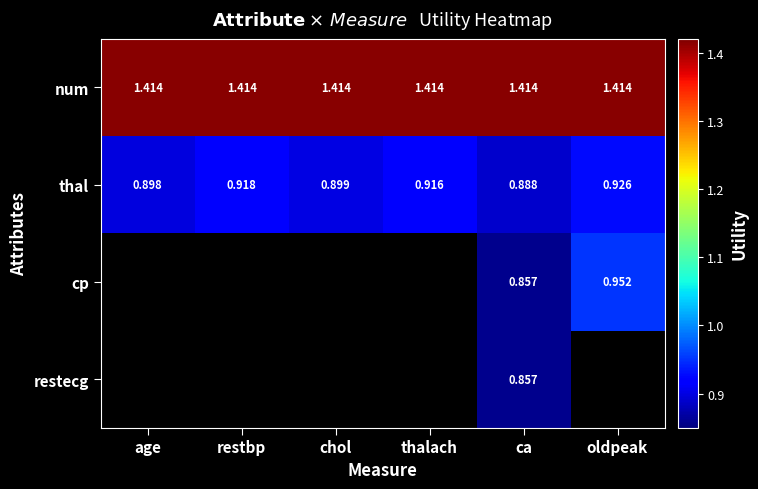

Is the value of thal at chol greater than the value of restecg at ca?

Yes